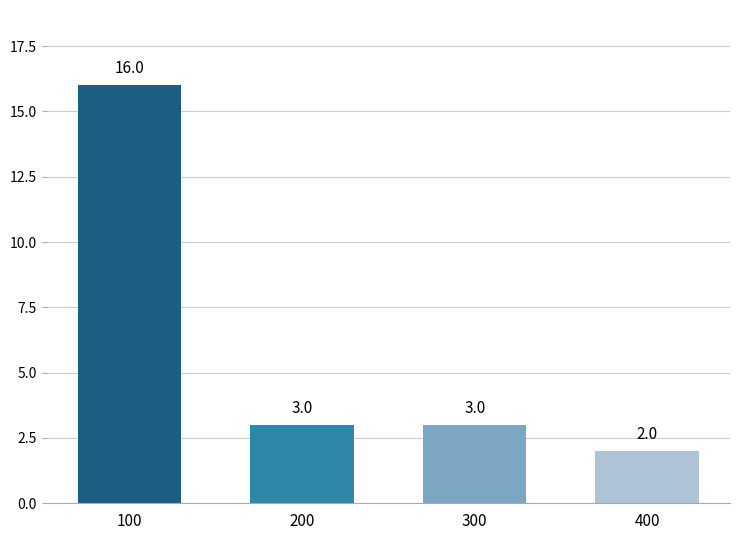

What is the ratio of the value at 100 to the value at 400?

8.0